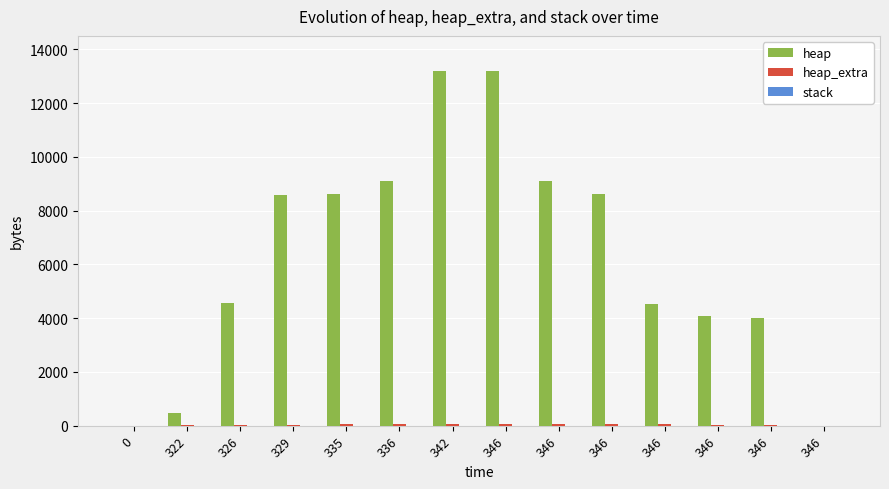

How many categories are shown in the chart?

14